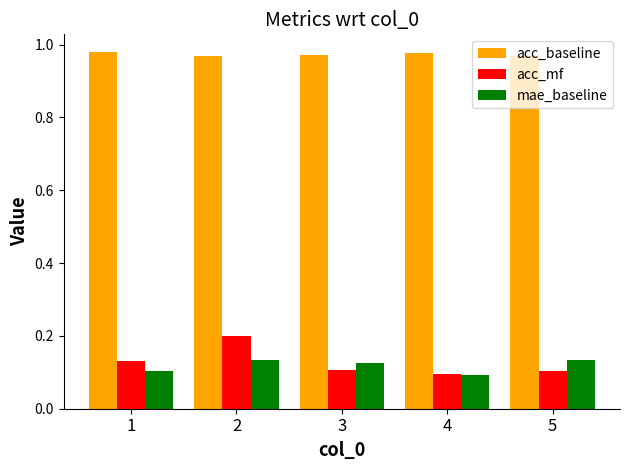

Which series has the largest range (max minus min)?

acc_mf